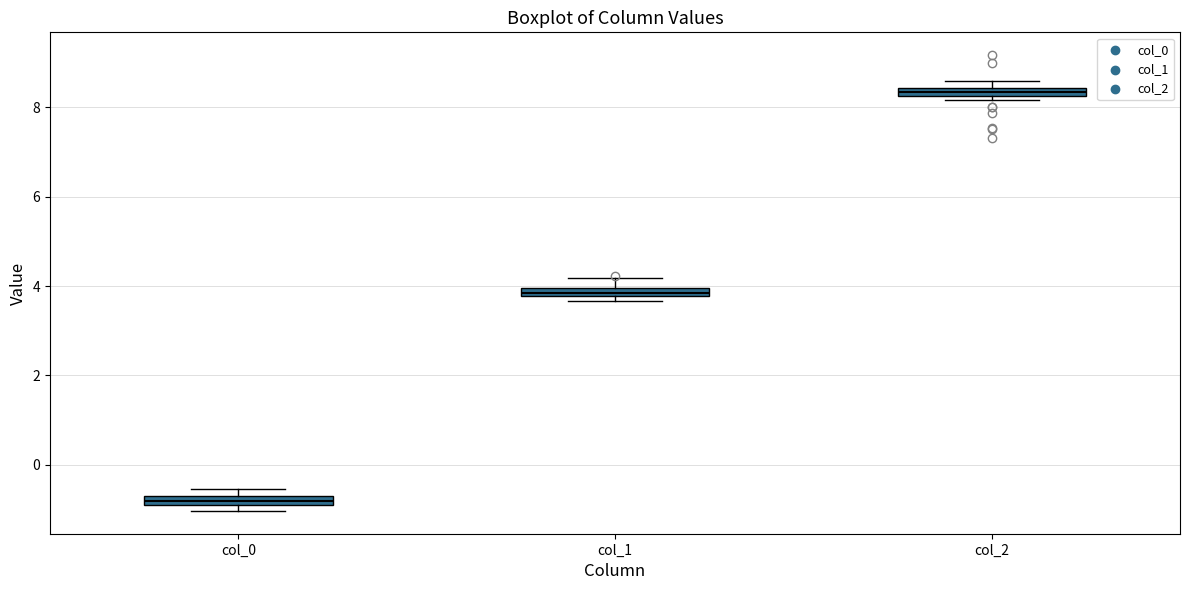

Which box's median line is the lowest?

col_0